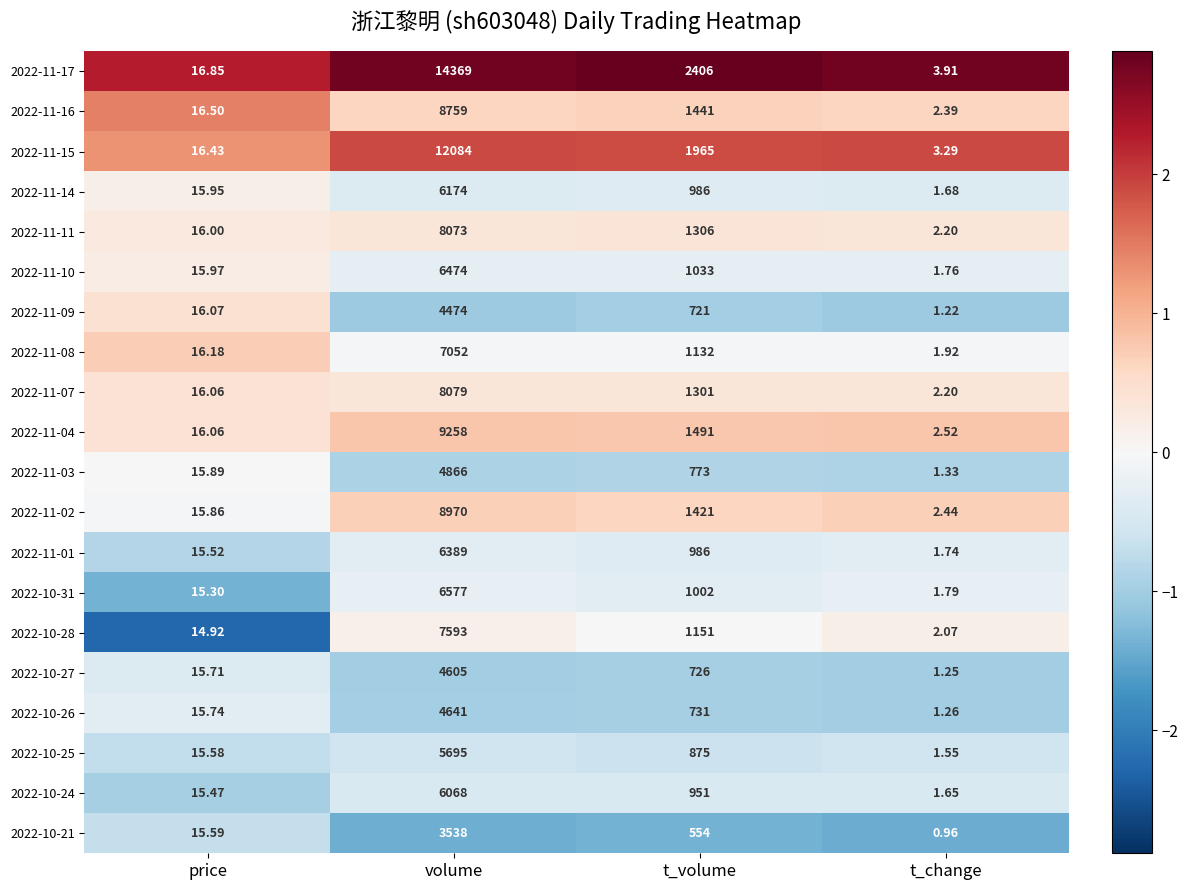

Which series has the largest range (max minus min)?

2022-11-17